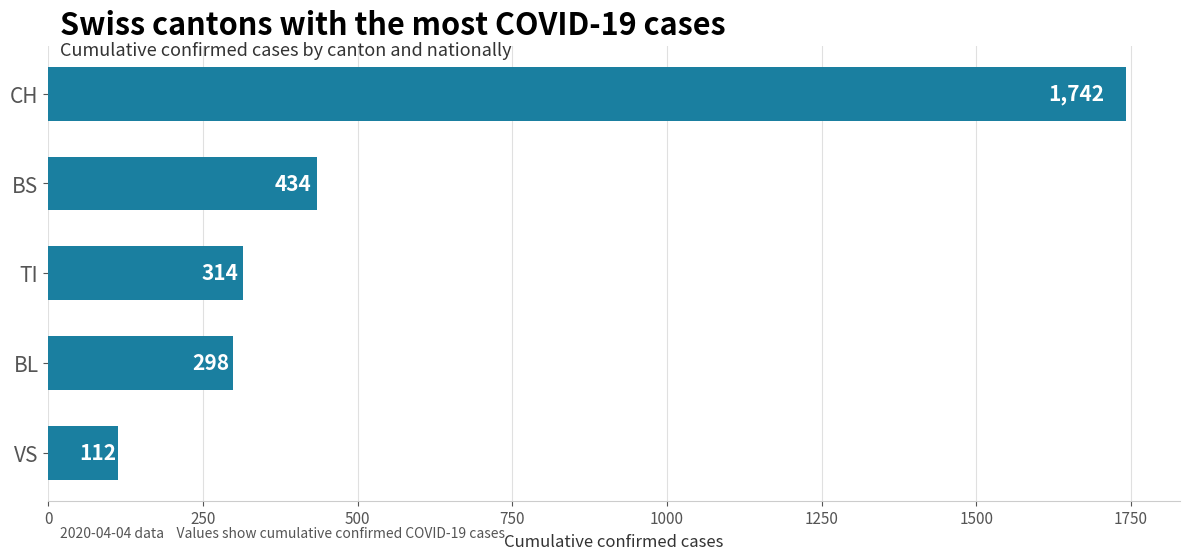

Reading top to bottom, what are all the values shown in this chart?

1742	434	314	298	112